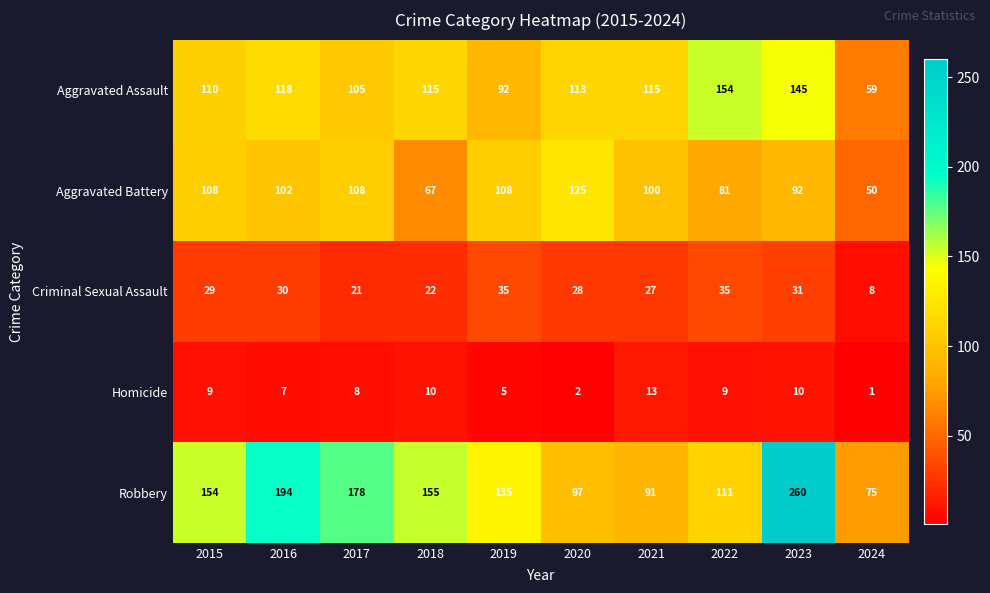

Count the number of data series in this chart.

5